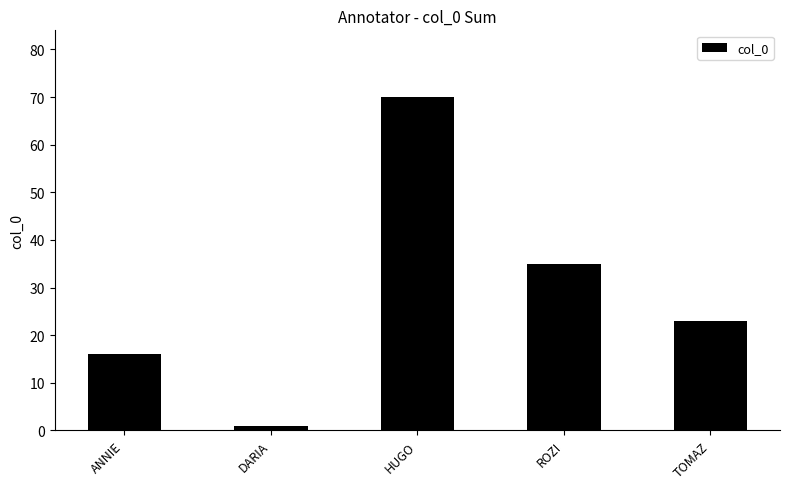

What is the greatest value displayed?

70